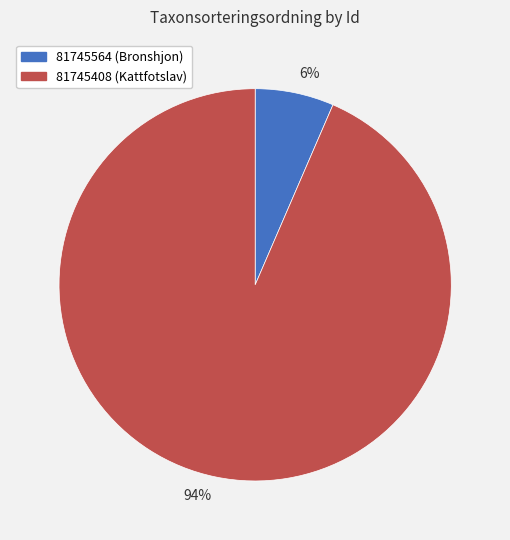

Between 94% and 6%, which is larger?

94%